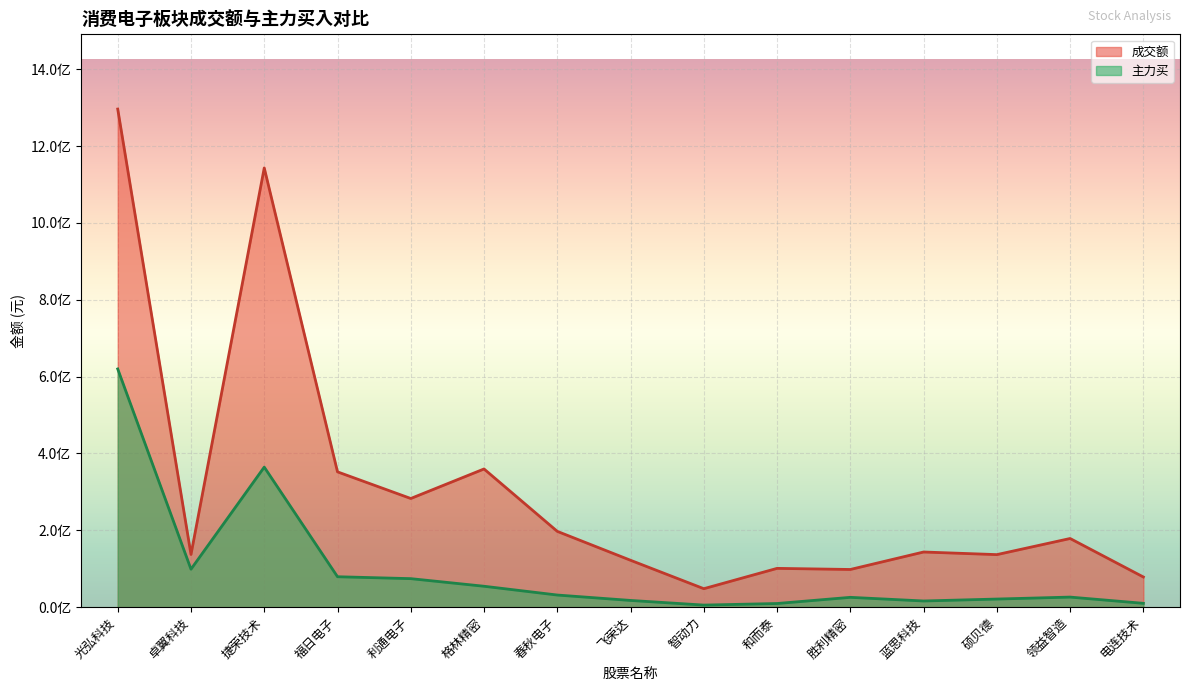

What is the total value across all series at 智动力?

53536722